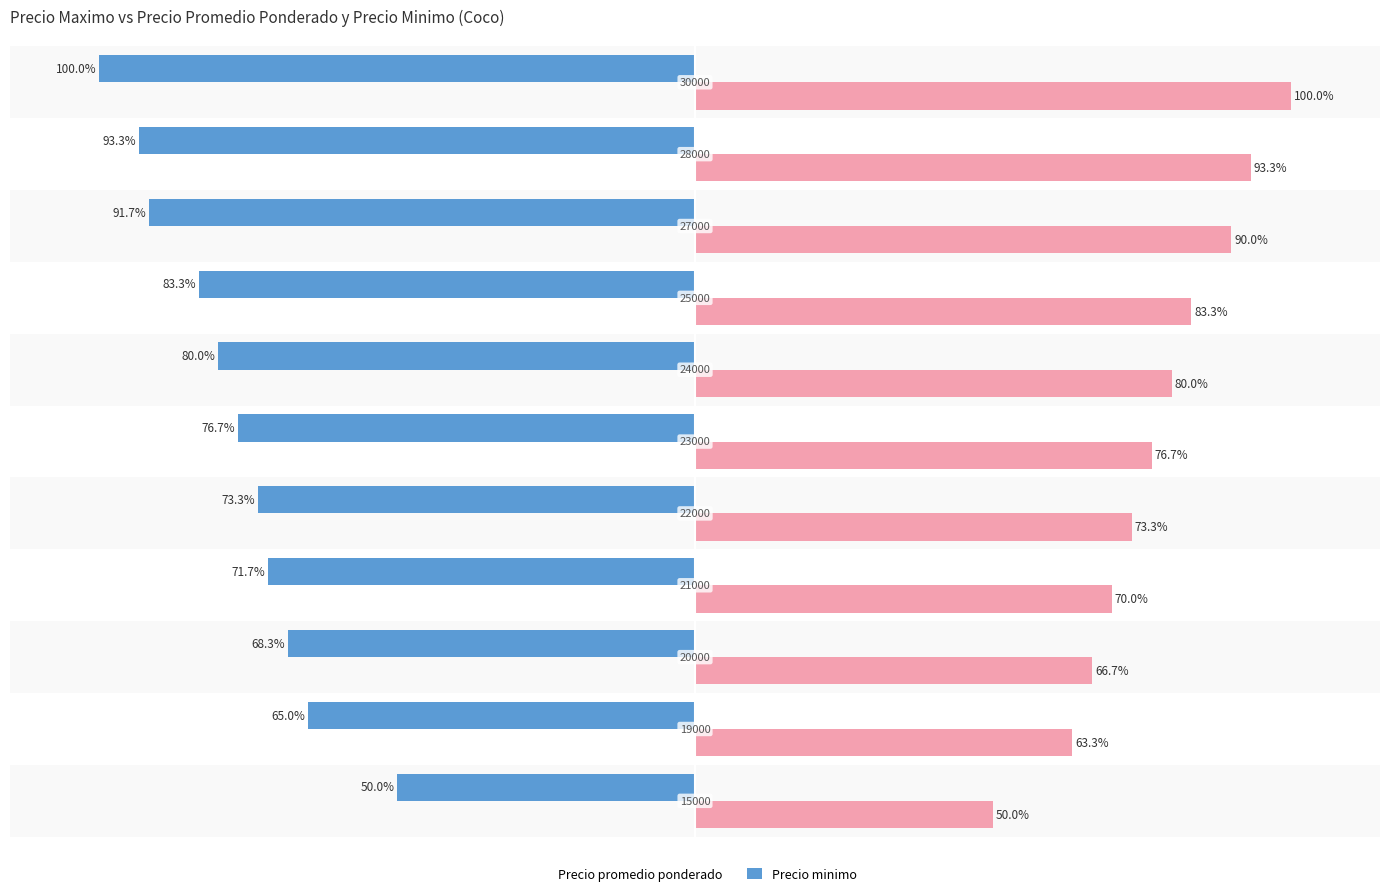

Rank the series by their maximum value, from lowest to highest.

Precio promedio ponderado, Precio minimo